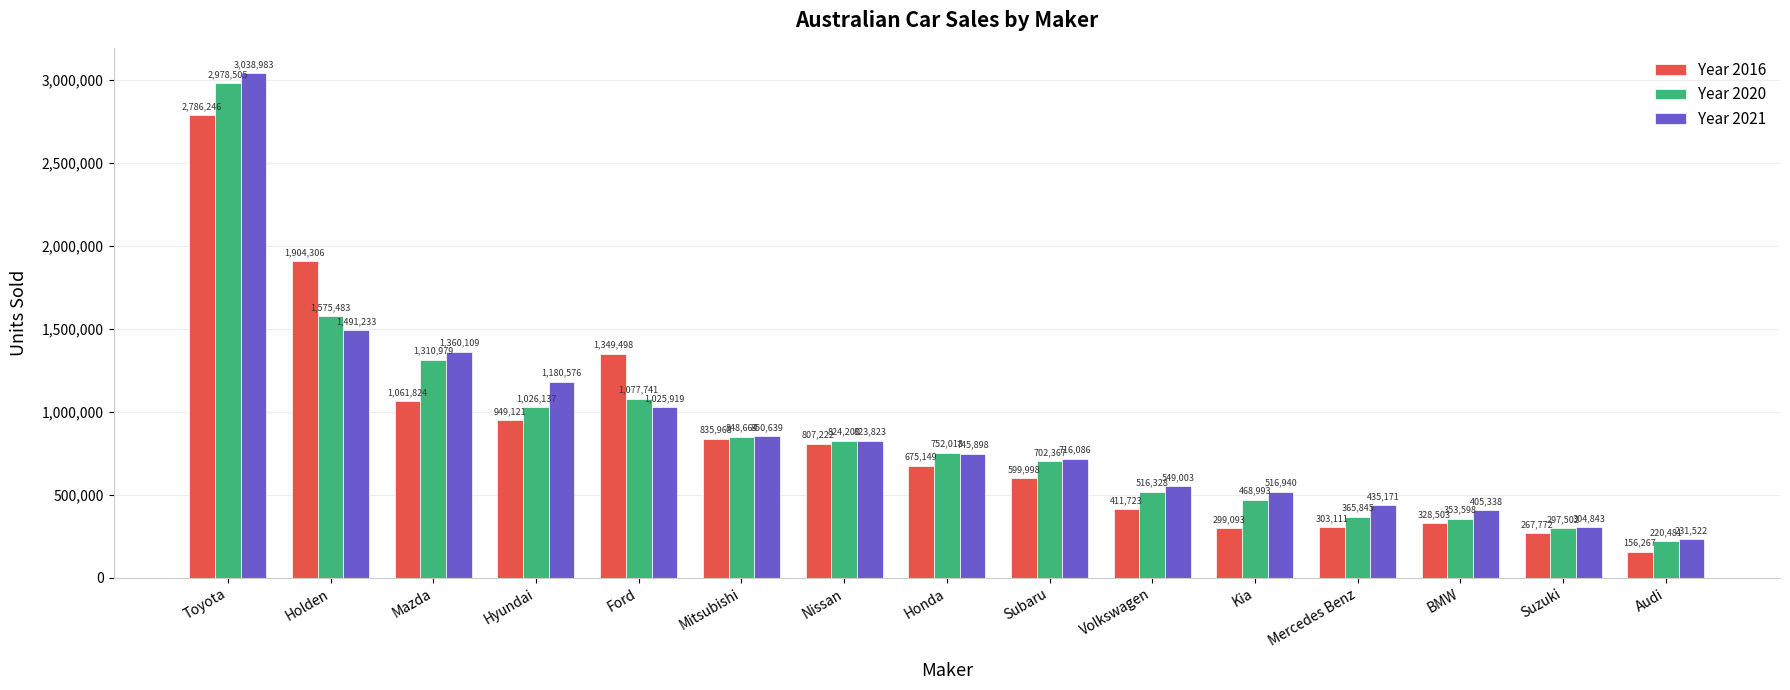

How many bars are there in total?

45